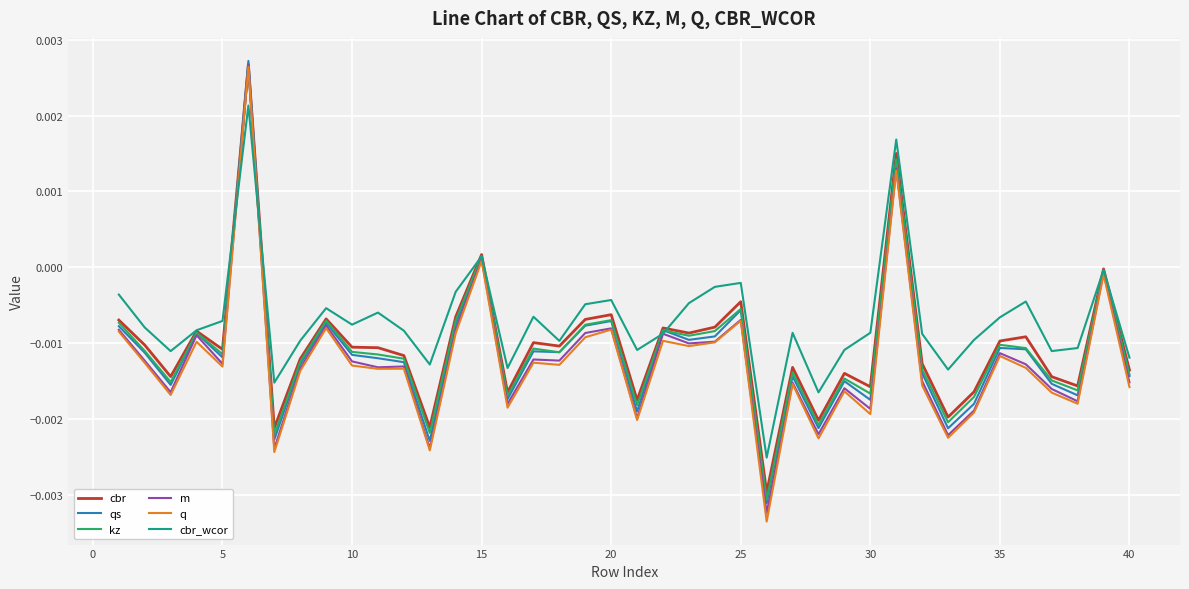

Which series has the largest range (max minus min)?

q